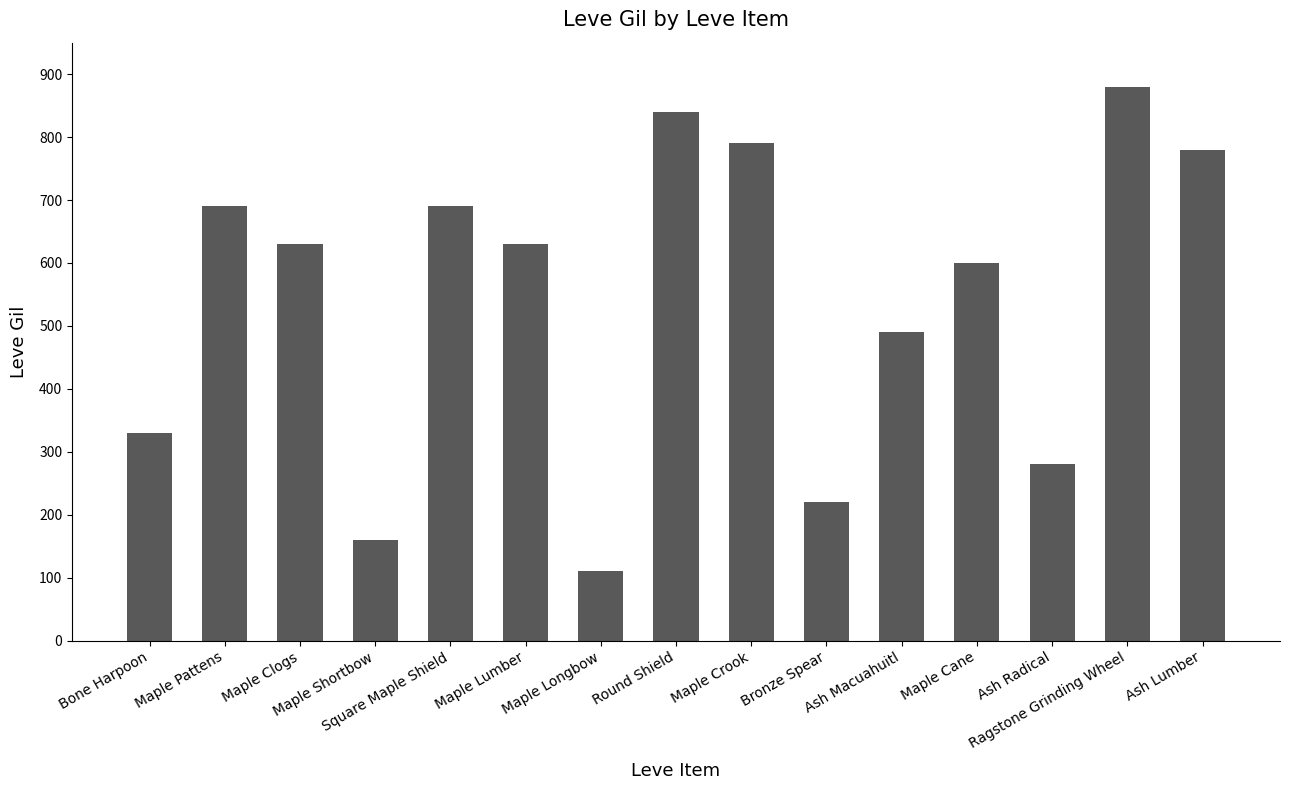

What is the maximum value shown in the chart?

880